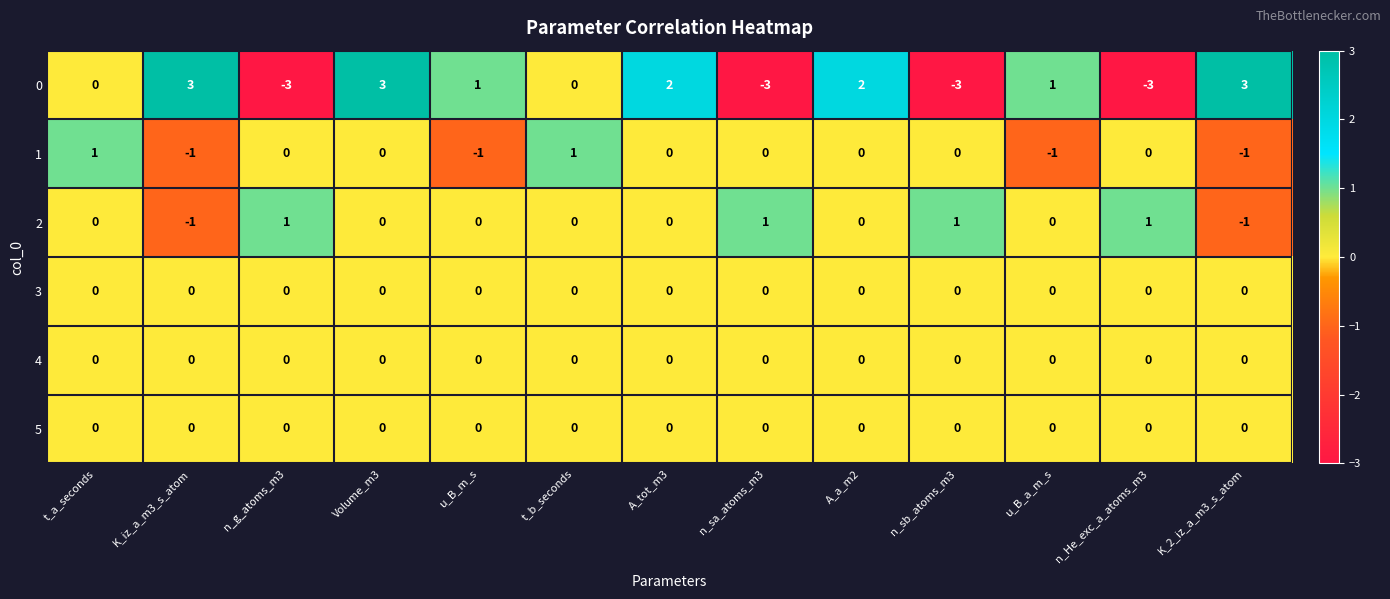

What is the difference between the highest and lowest values at n_sb_atoms_m3?

4